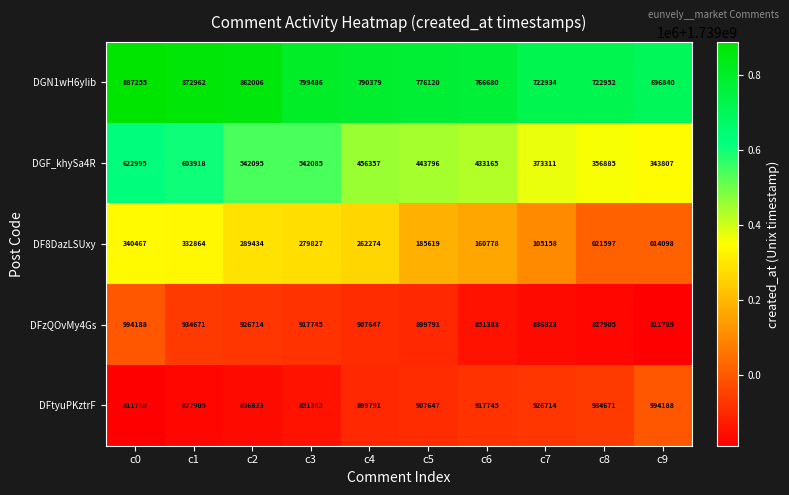

The value of DGN1wH6yIib at c4 is 325961. True or false?

False